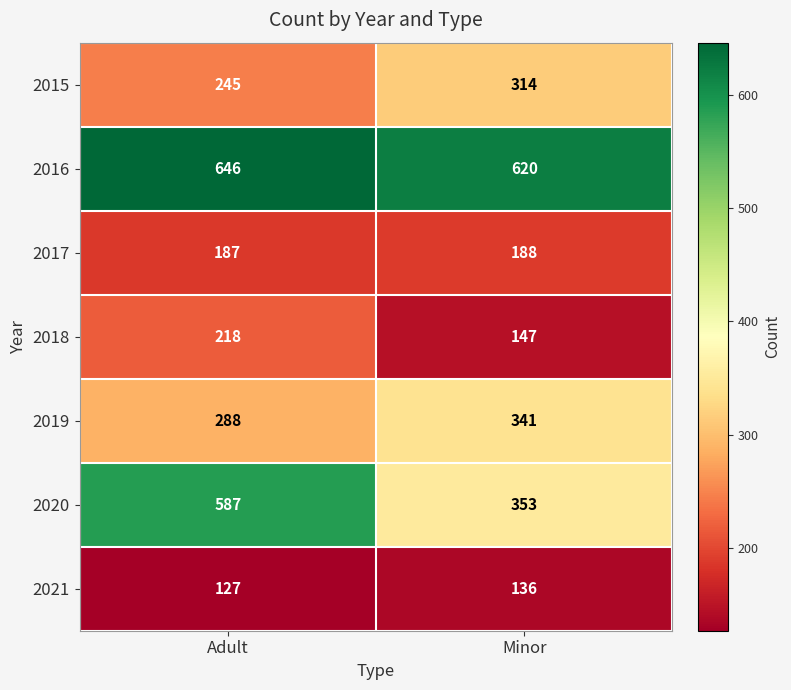

Which series has the largest total across all categories?

2016